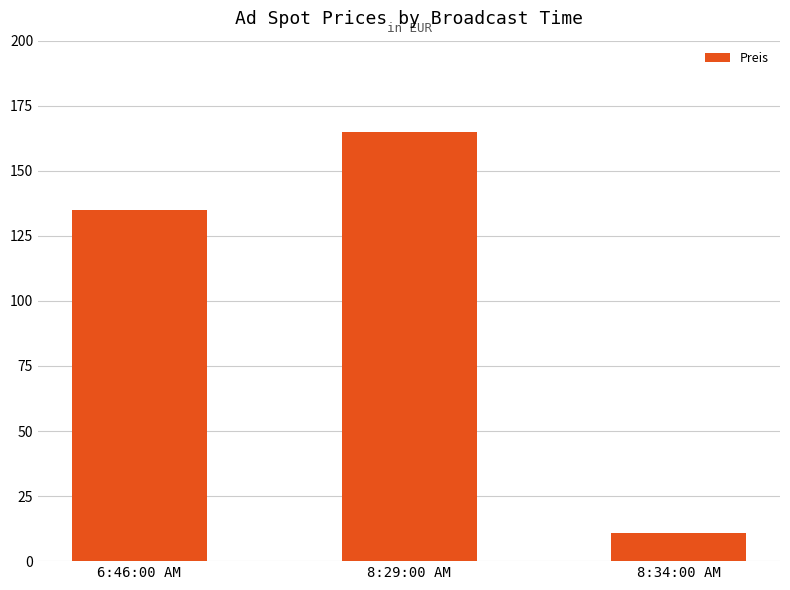

Read the value at 8:29:00 AM.

165.0